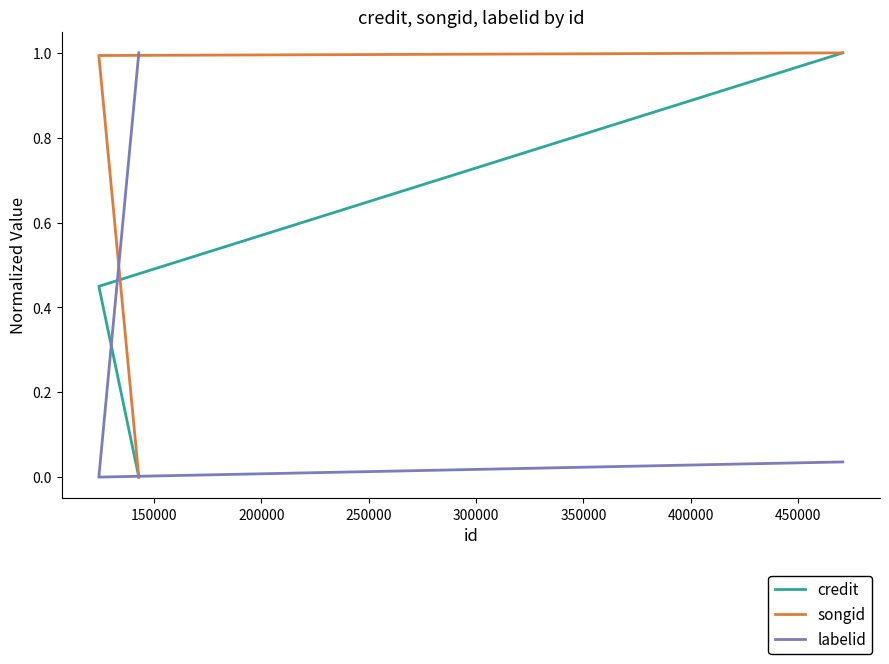

What is the difference between the highest and lowest values at 150000?

1.0